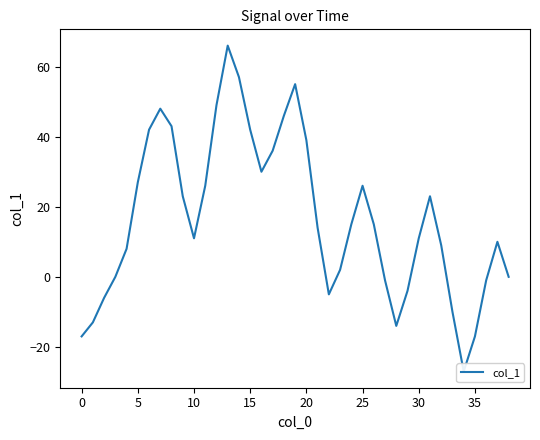

What is the minimum value shown in the chart?

-27